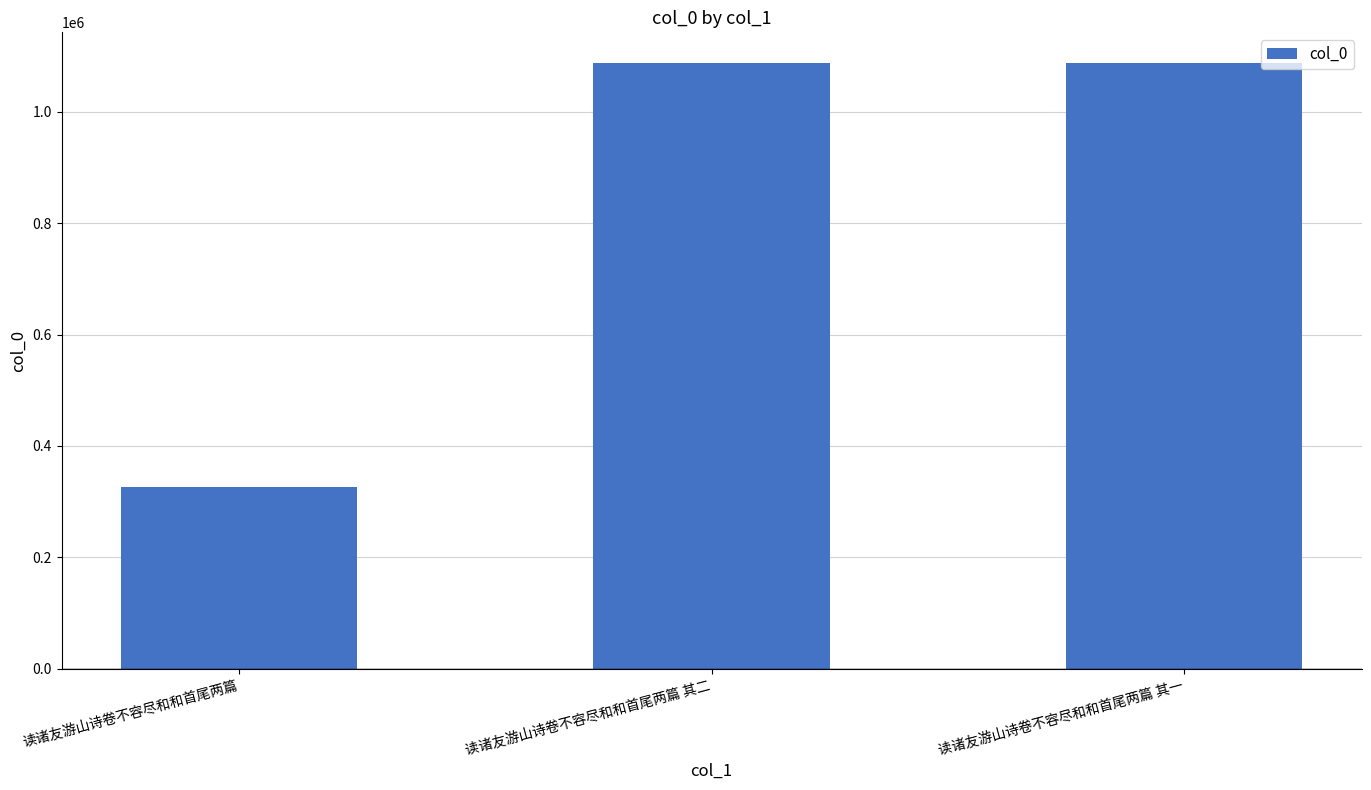

True or false: the data shows 1500261 at 读诸友游山诗卷不容尽和和首尾两篇 其一.

False